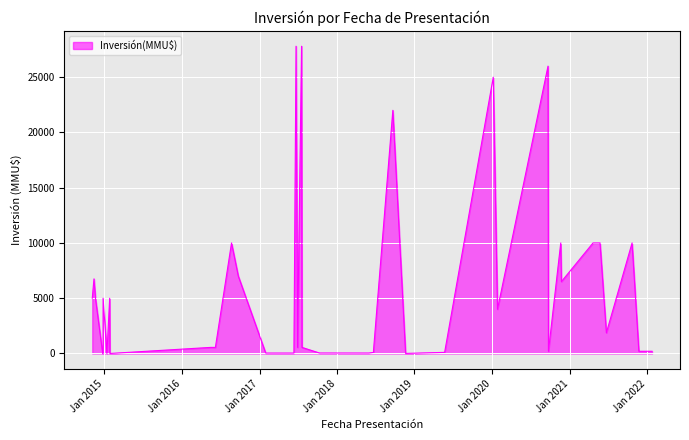

What is the label of the 5th point from the left?

24/05/2021